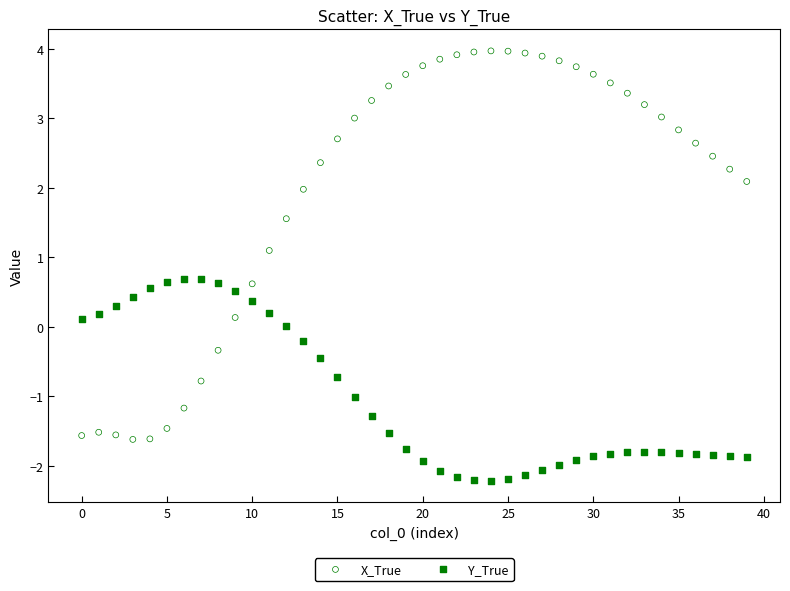

What are all the series names shown in the legend?

X_True, Y_True